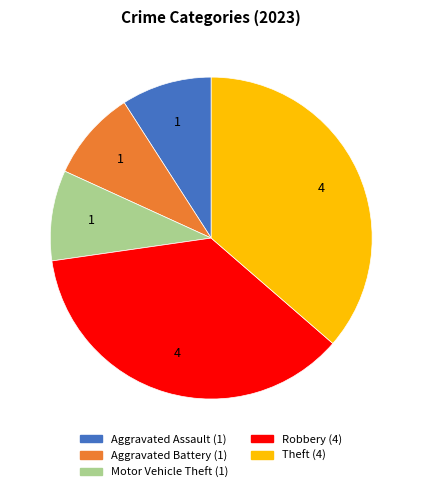

Is there any slice that represents more than half of the pie?

No